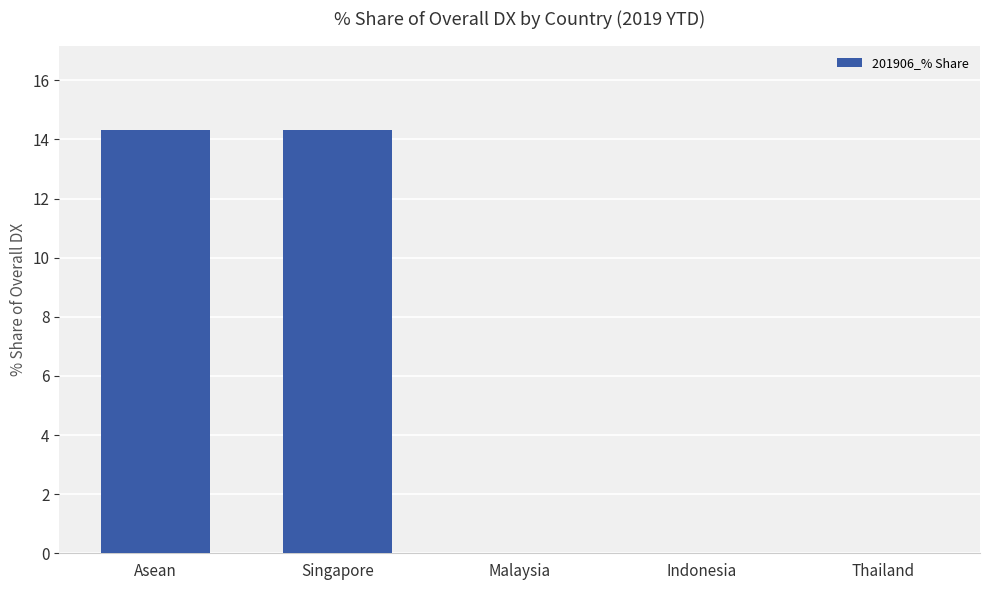

The chart shows a value of 0.0 at Indonesia. True or false?

True